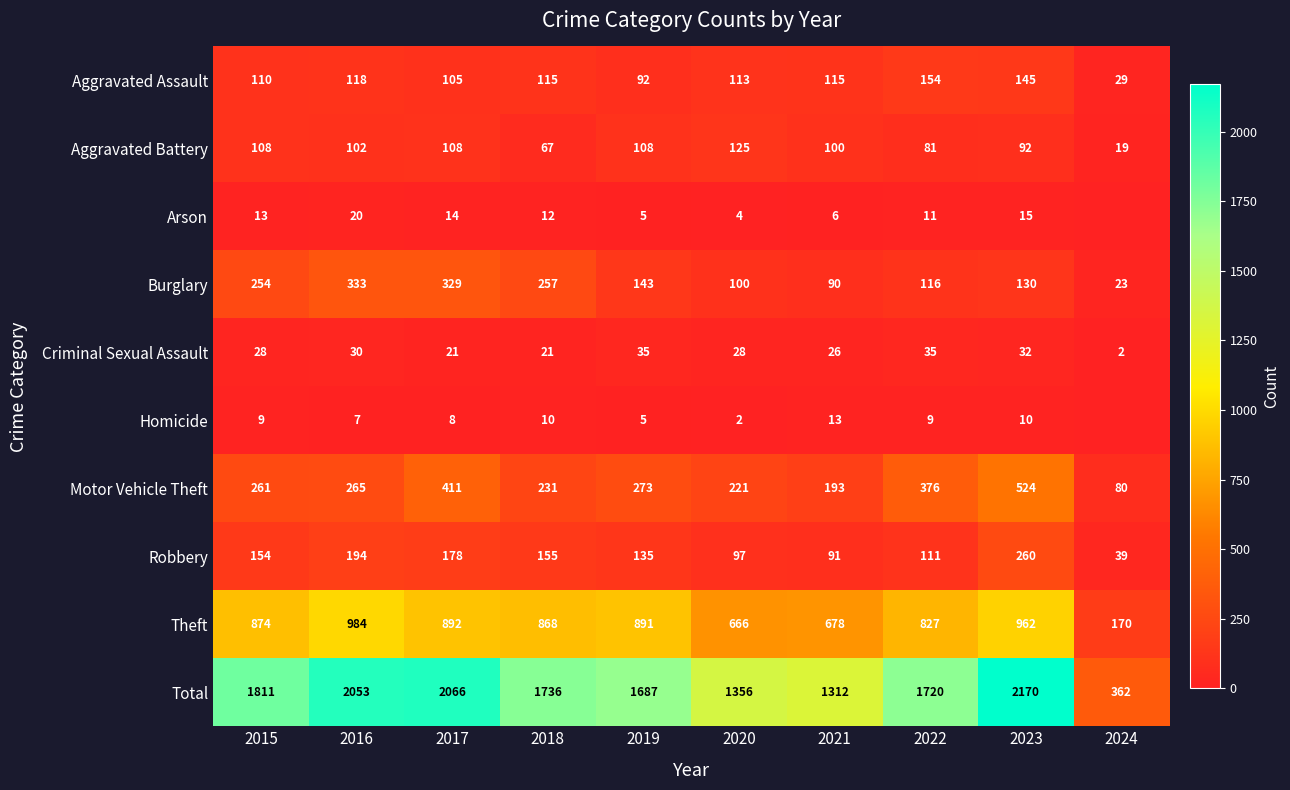

Rank the categories by Motor Vehicle Theft value from lowest to highest.

2024, 2021, 2020, 2018, 2015, 2016, 2019, 2022, 2017, 2023